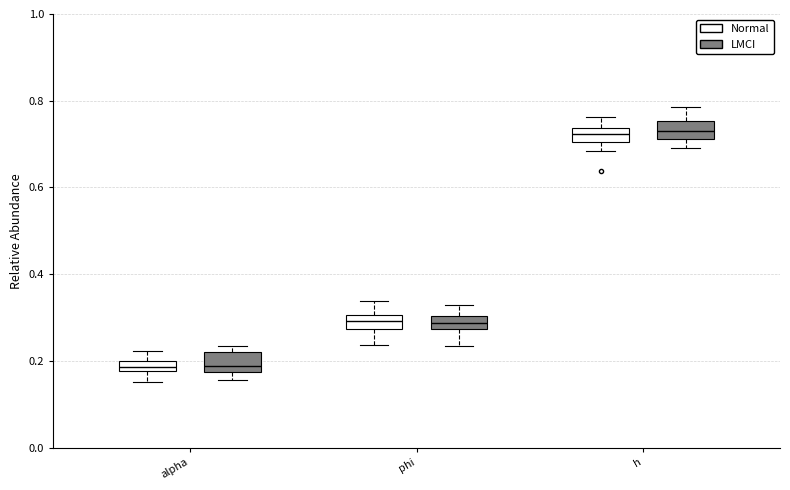

Where does the median line of the box for h (LMCI) sit on the y-axis? The values are not printed on the chart, so give them approximately, as read against the axis.

0.74